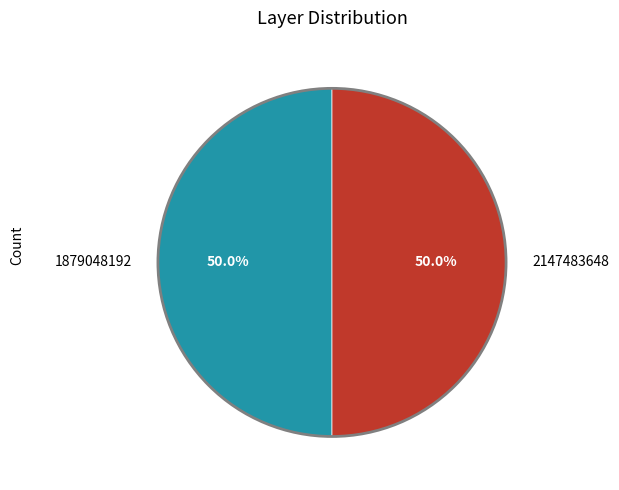

How many slices are in this pie chart?

2